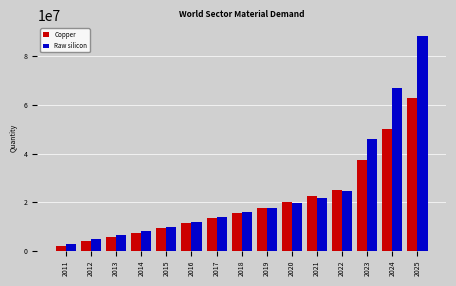

Which series changed the most between 2012 and 2018?

Copper